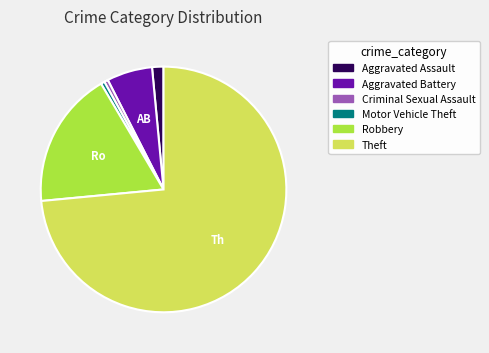

Between Robbery and Motor Vehicle Theft, which is larger?

Robbery